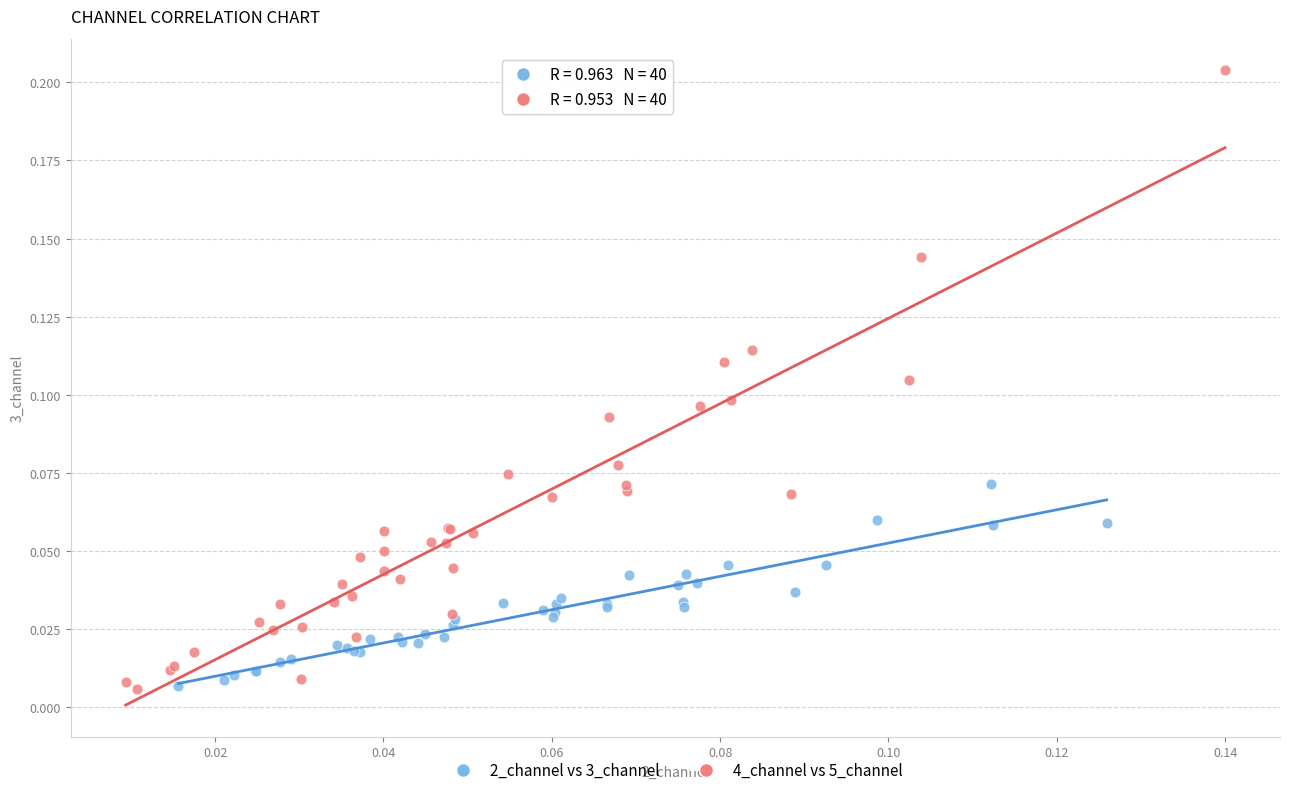

Which series reaches the maximum Y coordinate?

4_channel vs 5_channel